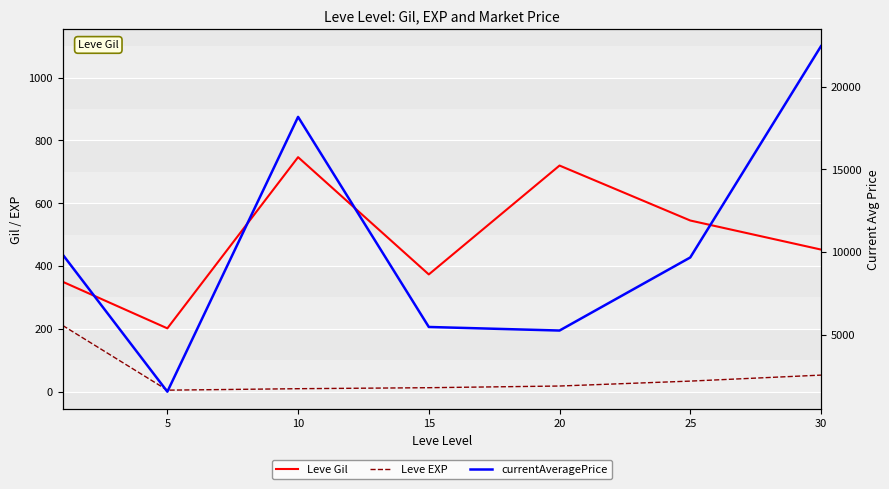

Does the chart display data point markers on the line(s)?

No